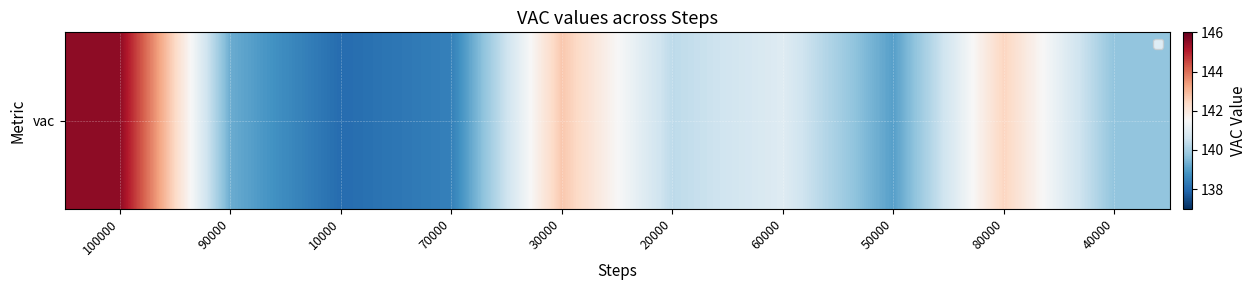

What is the minimum value shown in the chart?

138.0